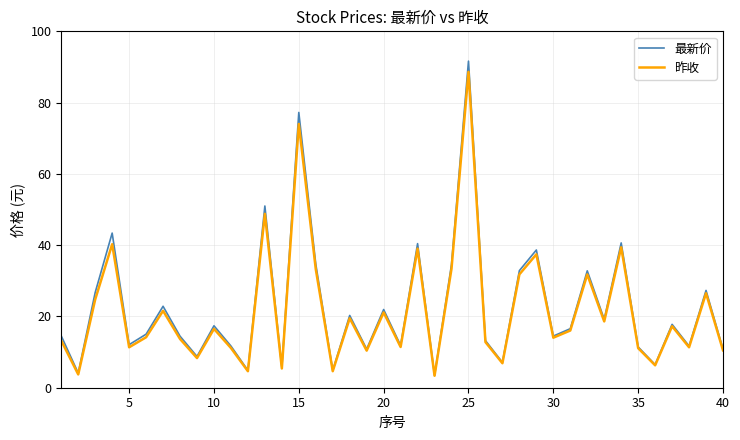

What is the maximum value shown in the chart?

91.6